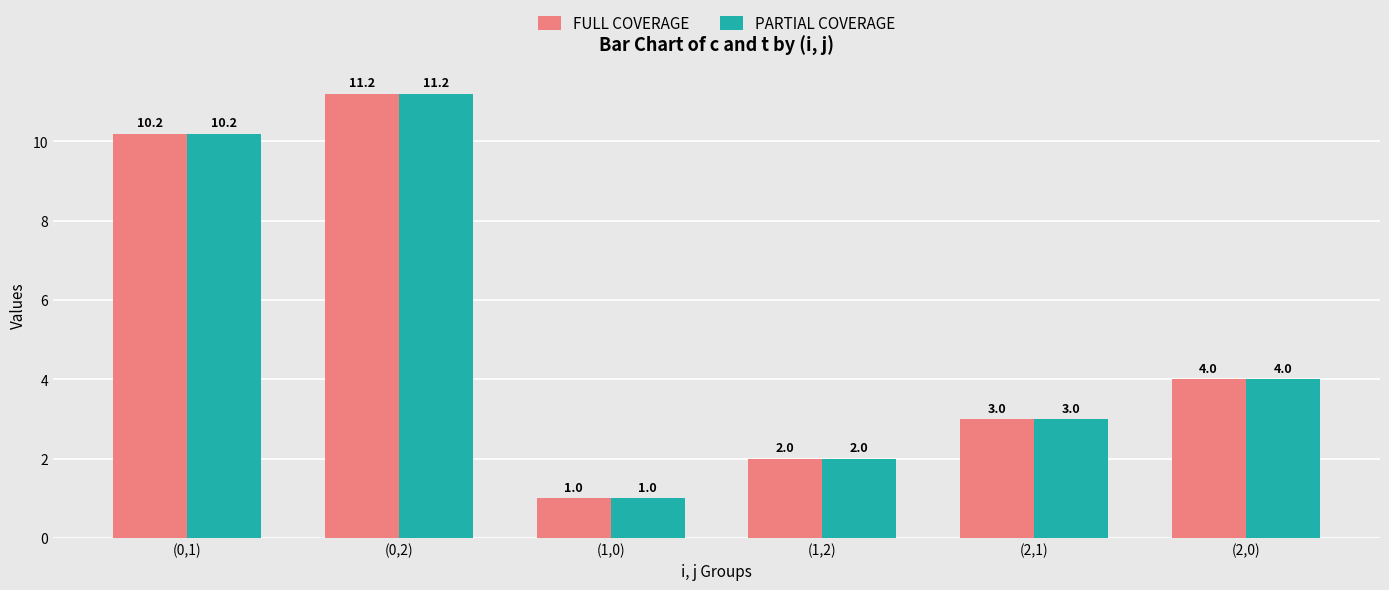

Is the value of PARTIAL COVERAGE at (1,2) greater than the value of FULL COVERAGE at (2,1)?

No